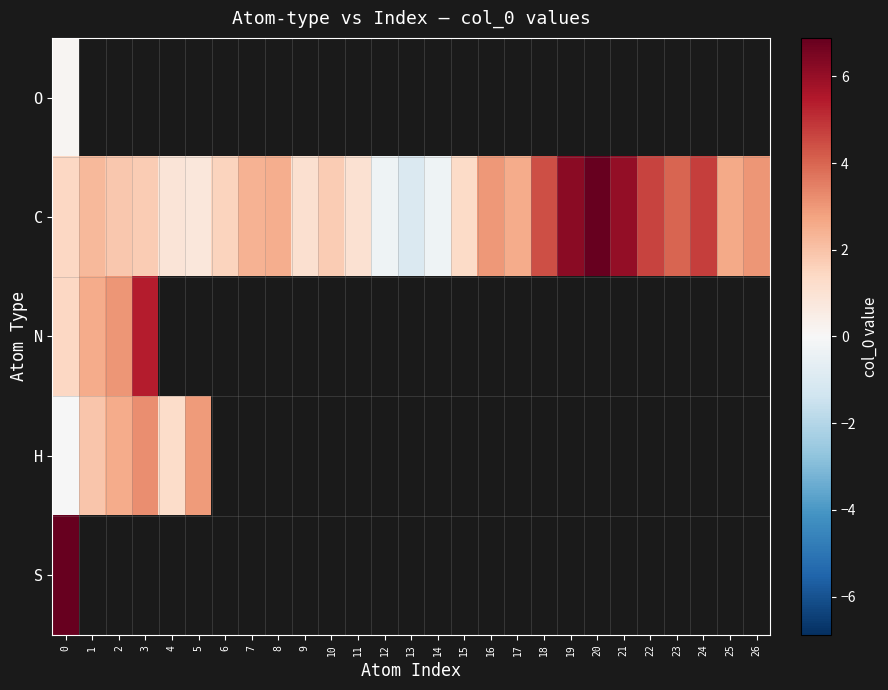

At which category does the chart reach its minimum across all series?

13